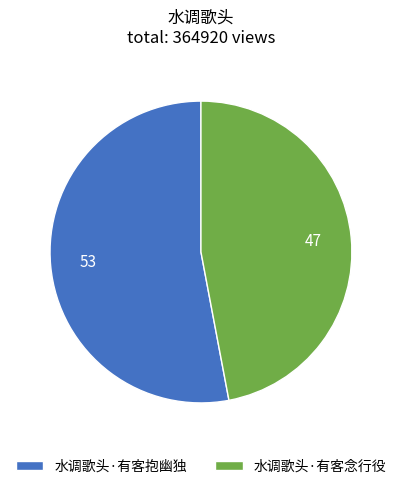

What is the ratio of the value at 水调歌头·有客念行役 to the value at 水调歌头·有客抱幽独?

0.9